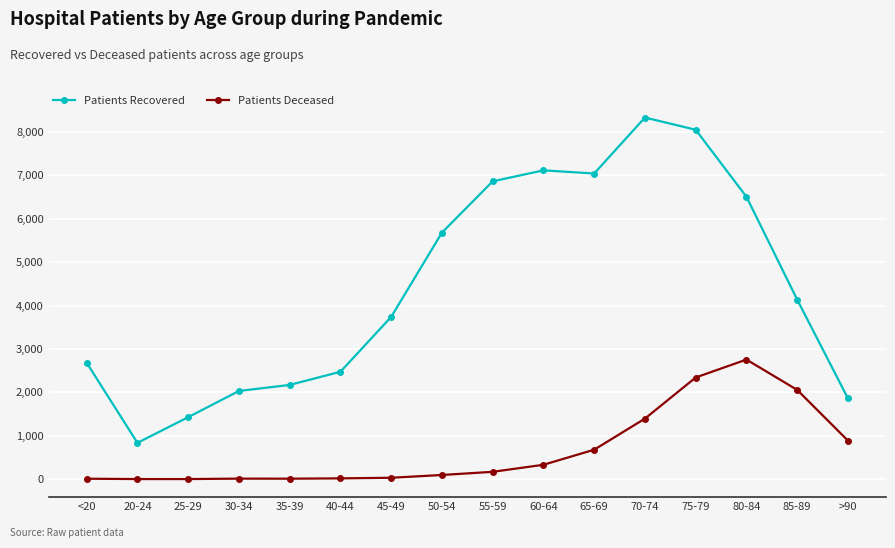

Which series changed the most between 50-54 and 55-59?

Patients Recovered